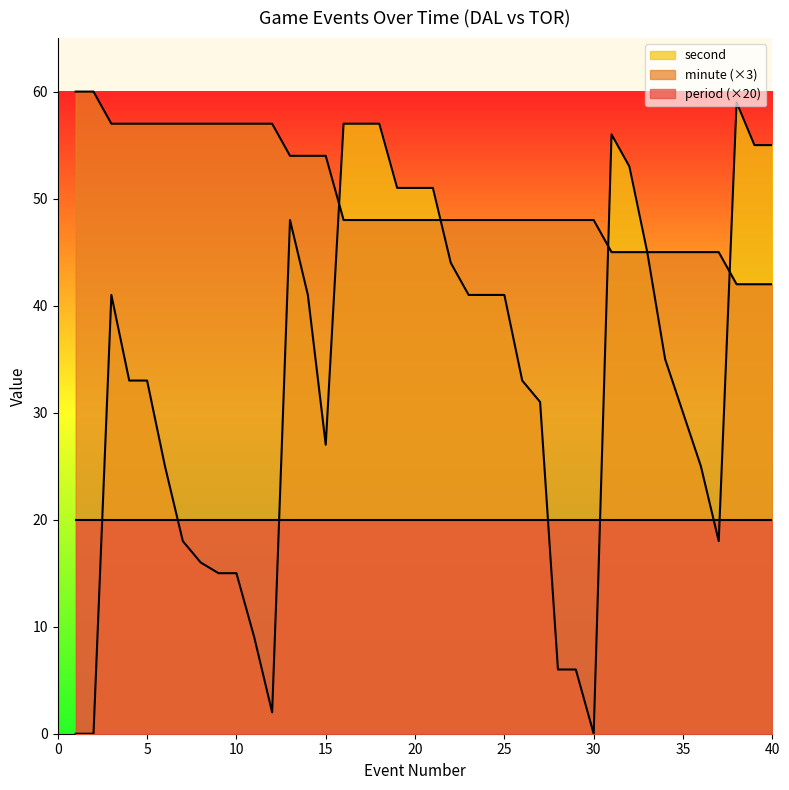

Which series ends up on top after the final intersection of second and minute?

second